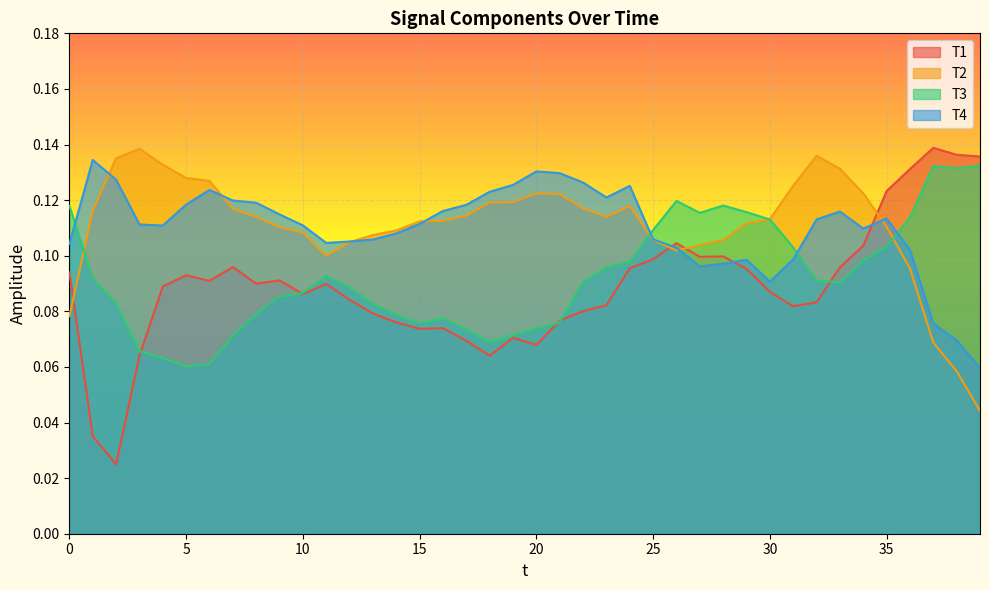

What is the value of the T1 point at the 7th from the left?

0.1